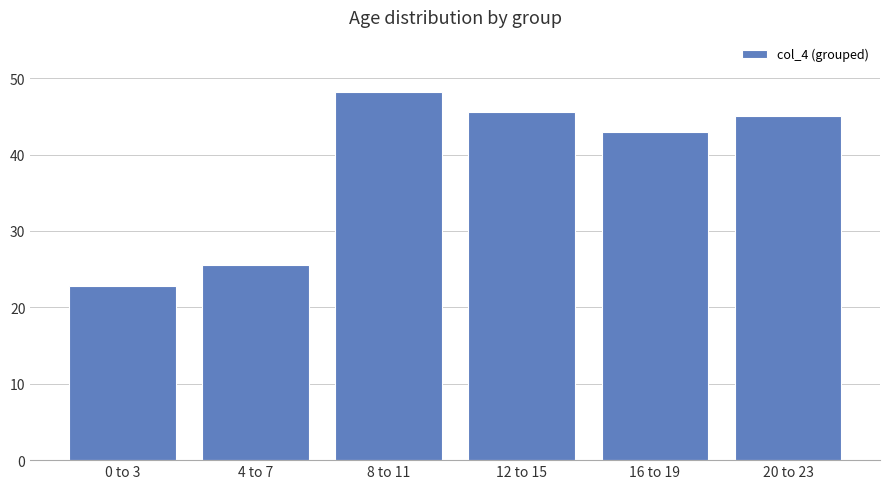

What is the label of the 5th bar from the right?

4 to 7